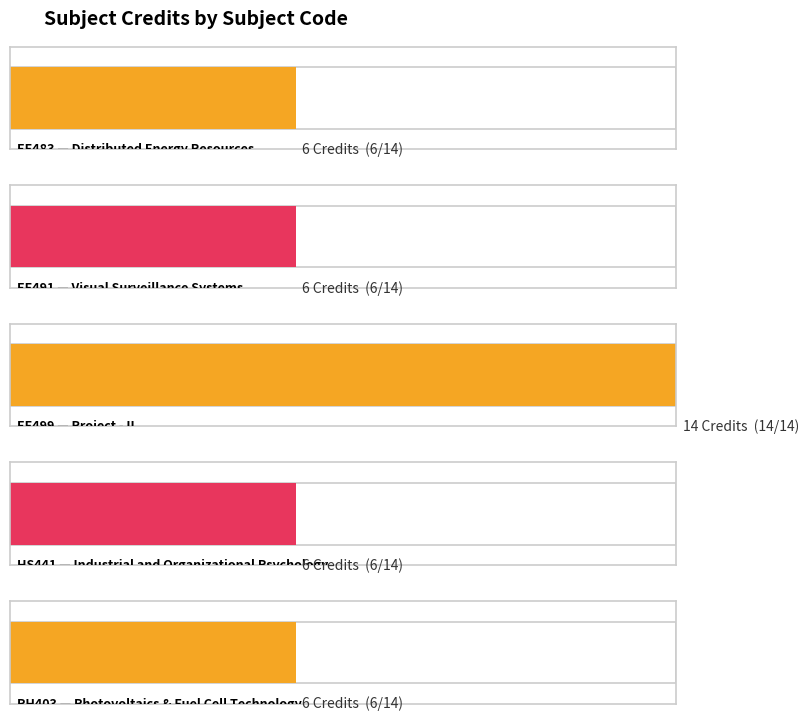

The value at EE491 is 6. True or false?

True